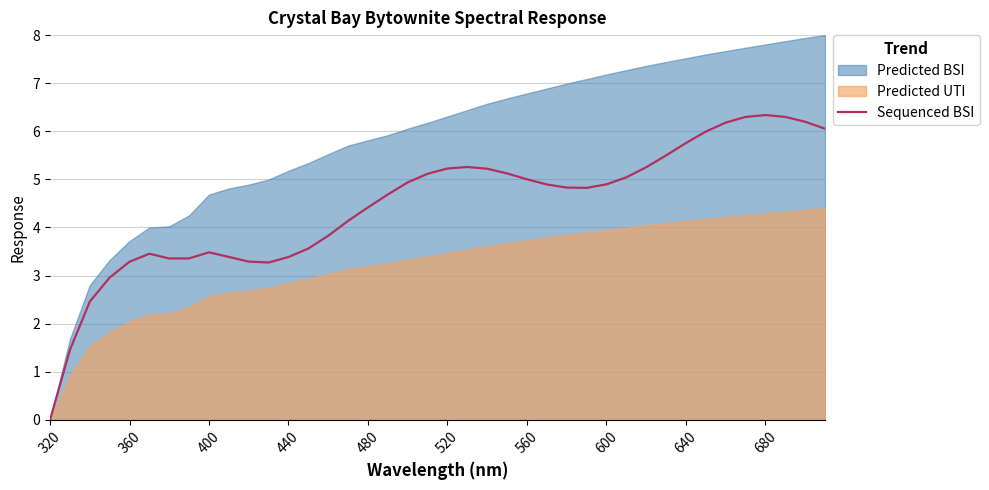

Which category has the lowest value in the Sequenced BSI series?

320